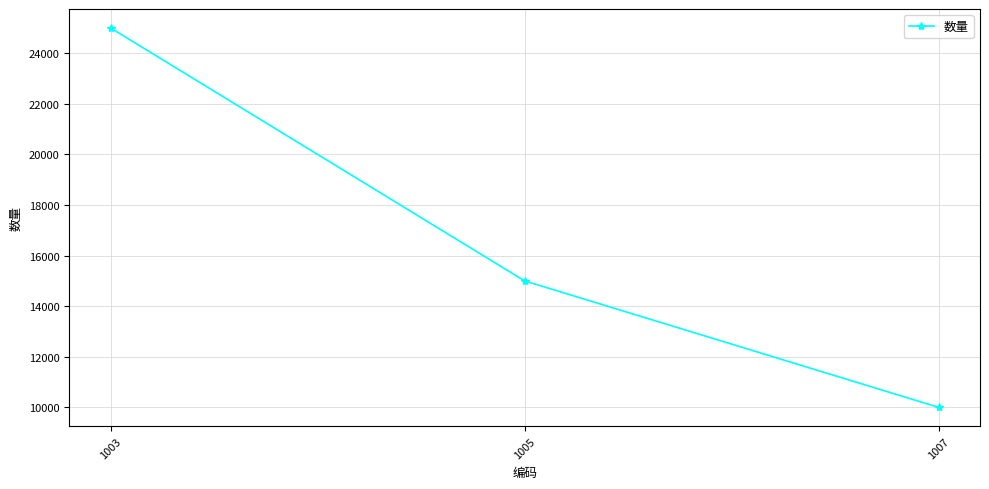

What is the difference between the maximum and minimum values?

15000